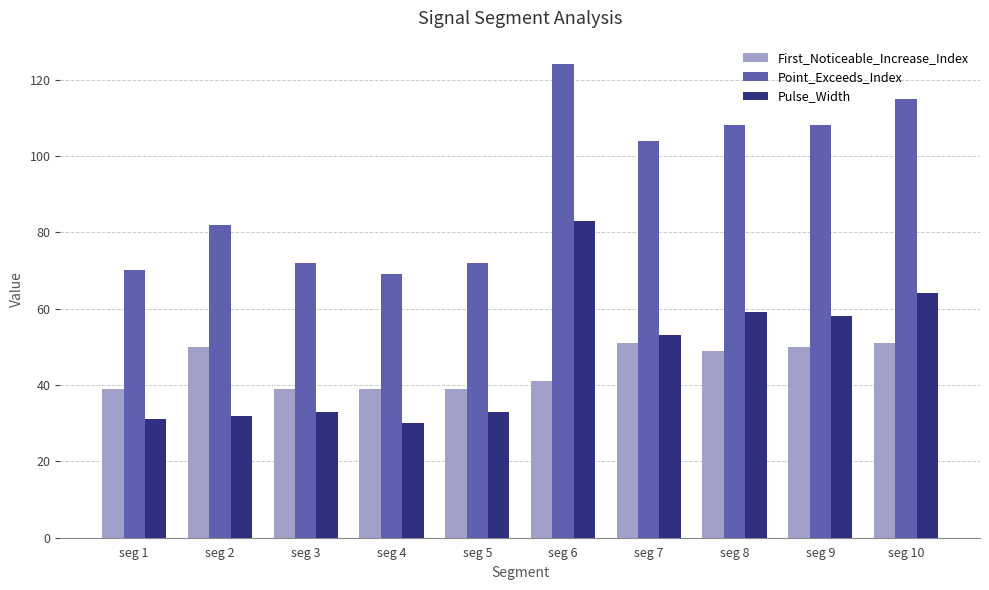

Are the bars horizontal?

No